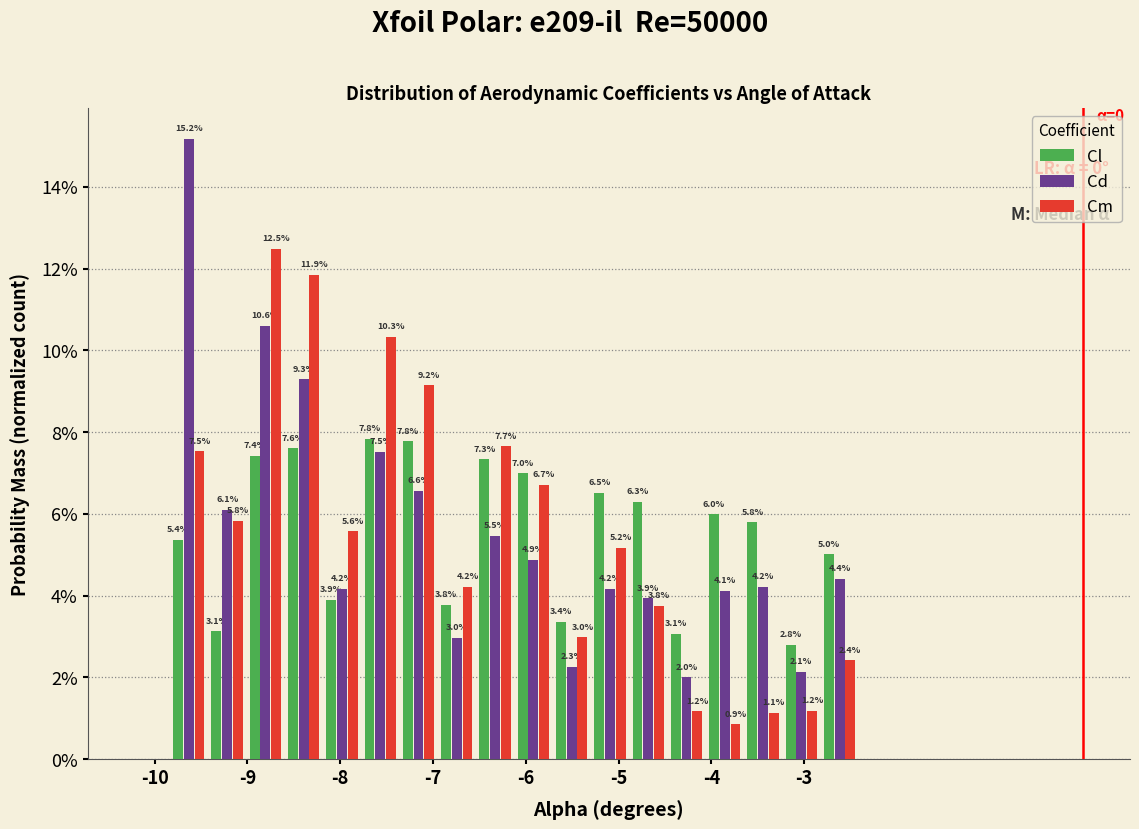

In the Cm series, which range on the x-axis has the tallest bar?

-9.0 to -8.6